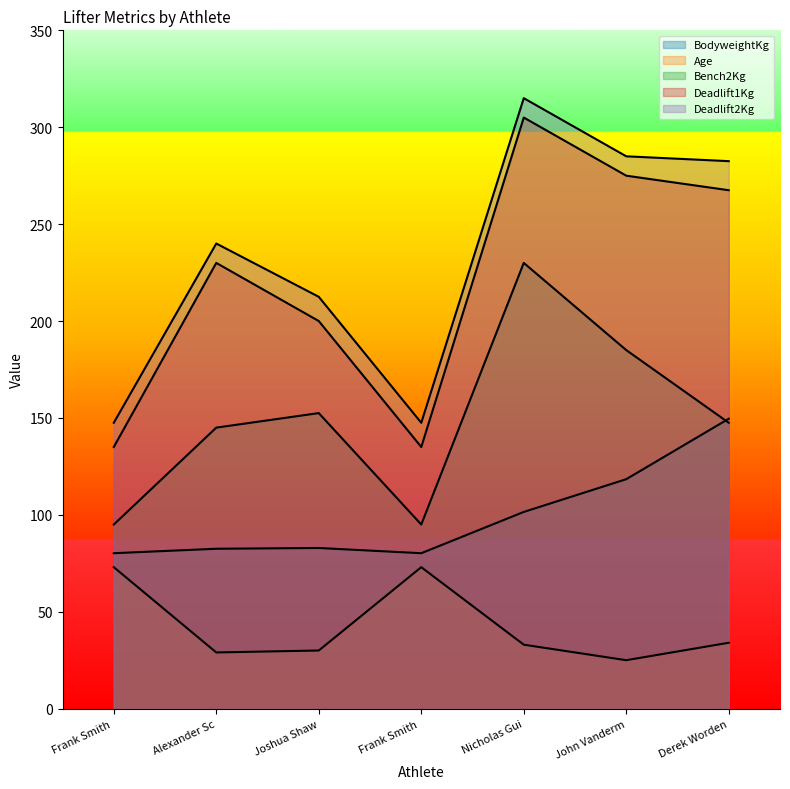

How many lines are shown in the chart?

5